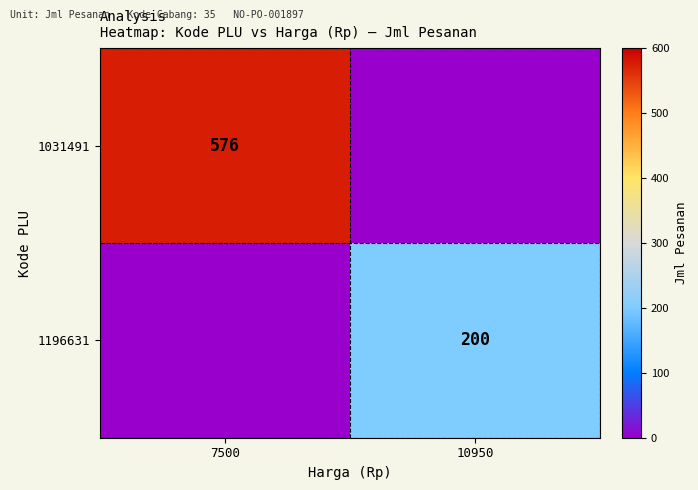

The 1031491 series shows 576 at 7500. True or false?

True